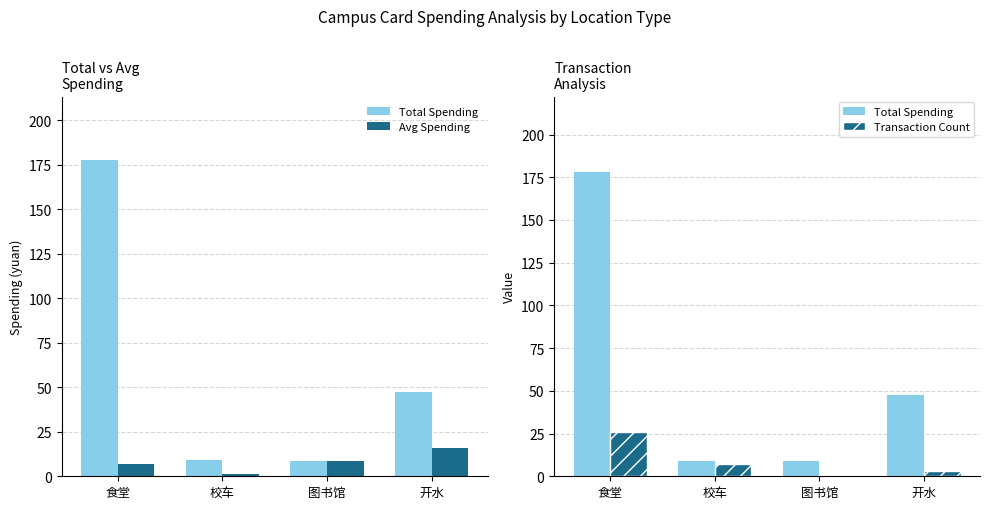

What is the sum of the Total Spending values at 开水 and 食堂?

225.2